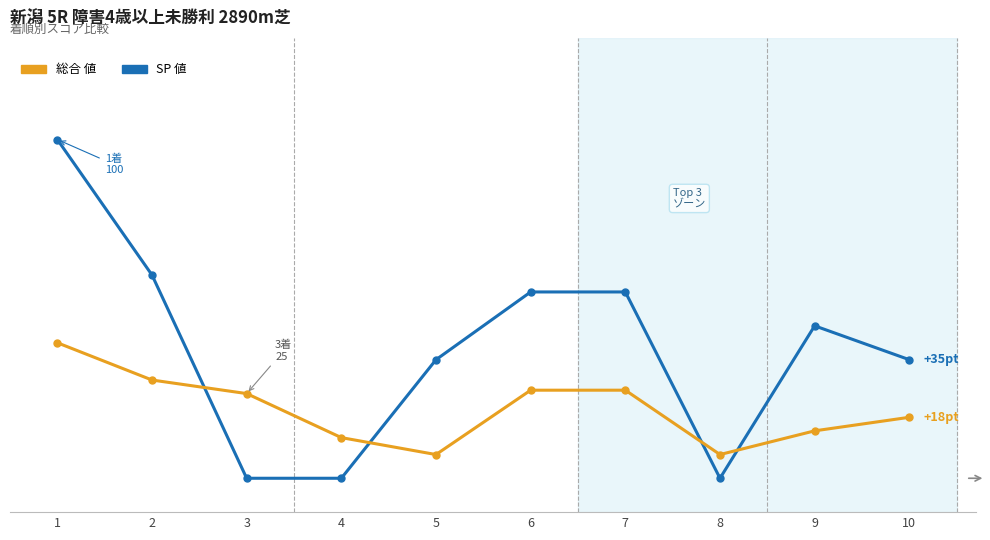

What are all the series names shown in the legend?

総合 値, SP 値